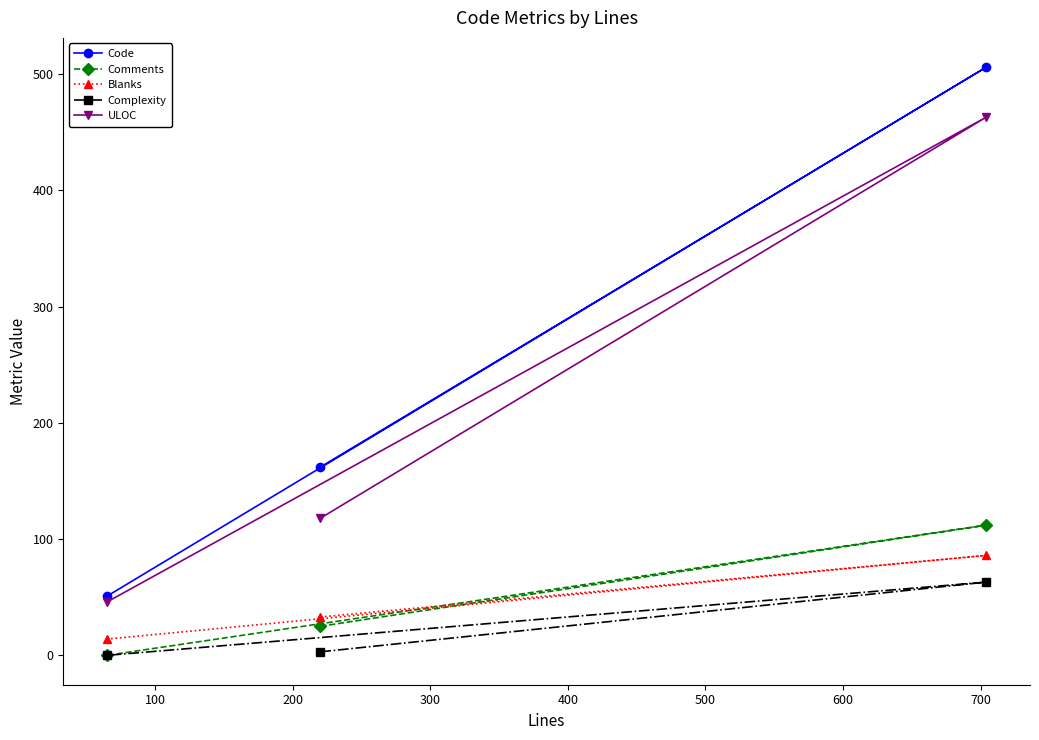

Which series has the largest total across all categories?

Code